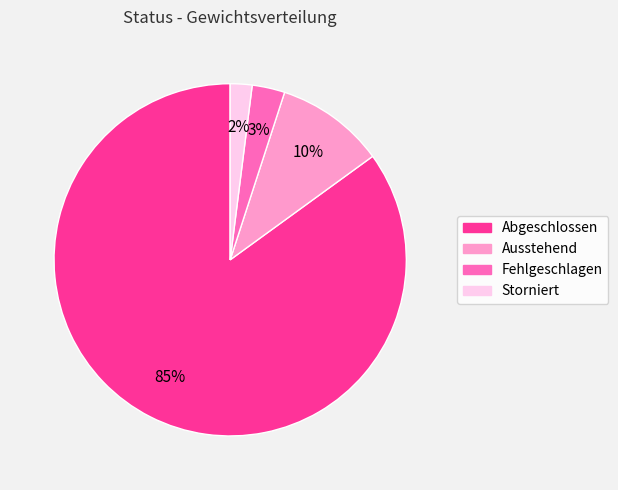

Which category has the biggest portion of the pie?

Abgeschlossen